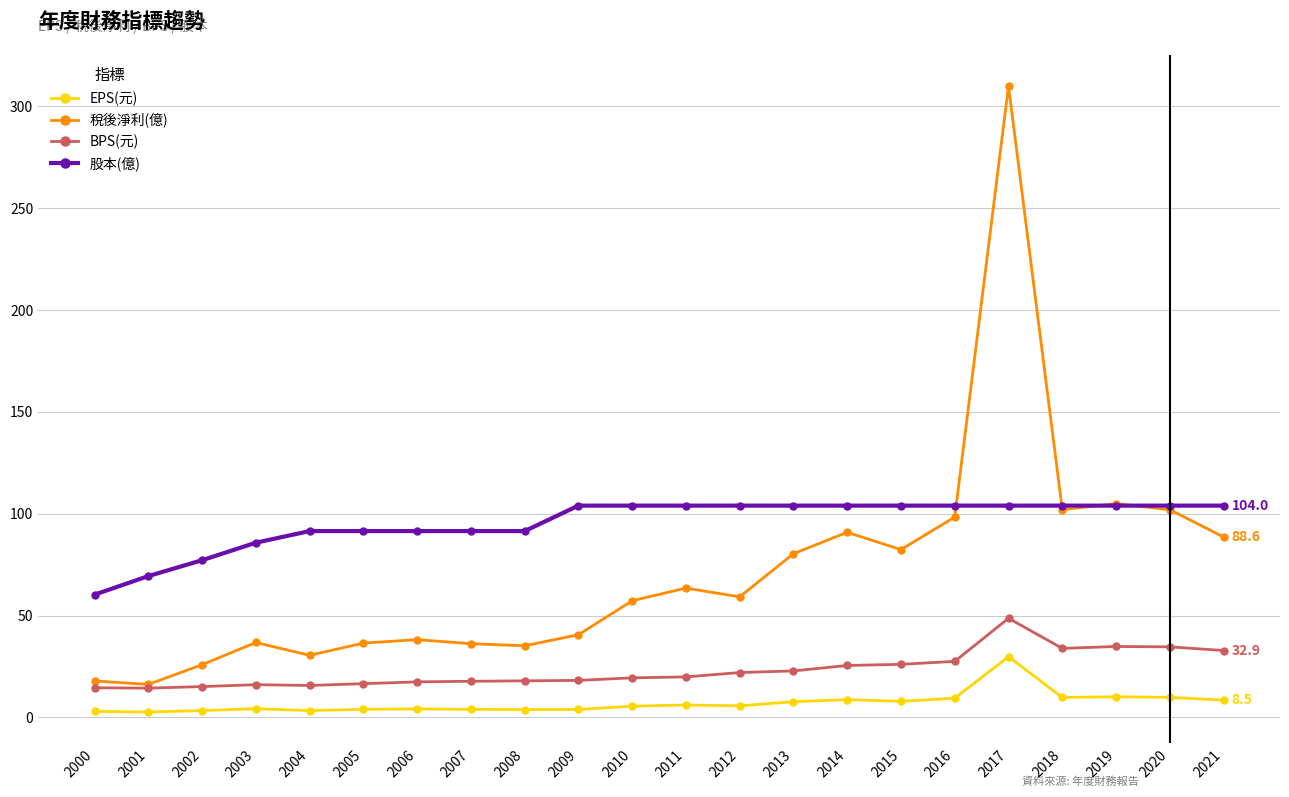

Rank the series by their maximum value, from lowest to highest.

EPS(元), BPS(元), 股本(億), 稅後淨利(億)